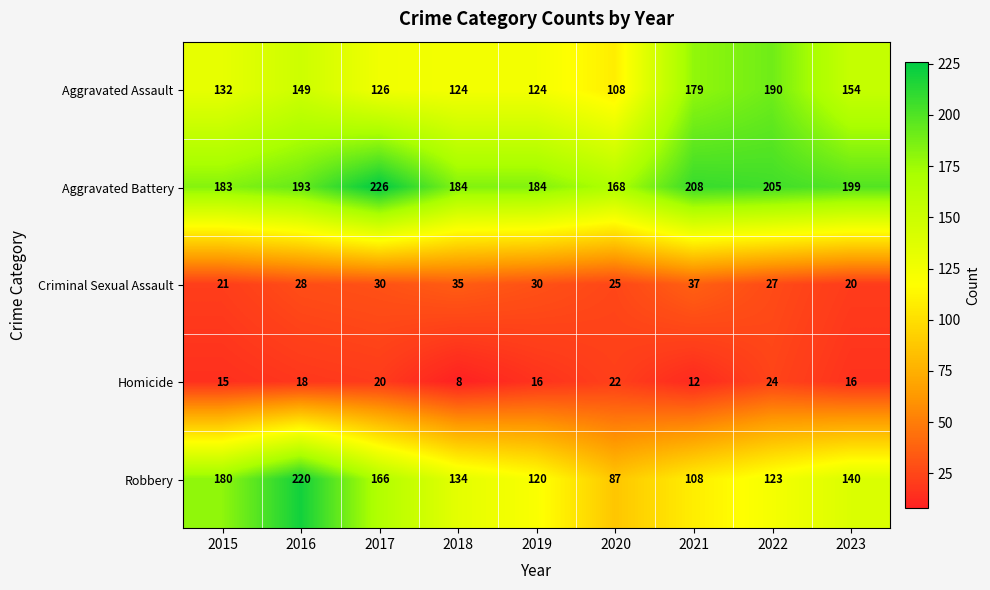

Which series has the largest total across all categories?

Aggravated Battery